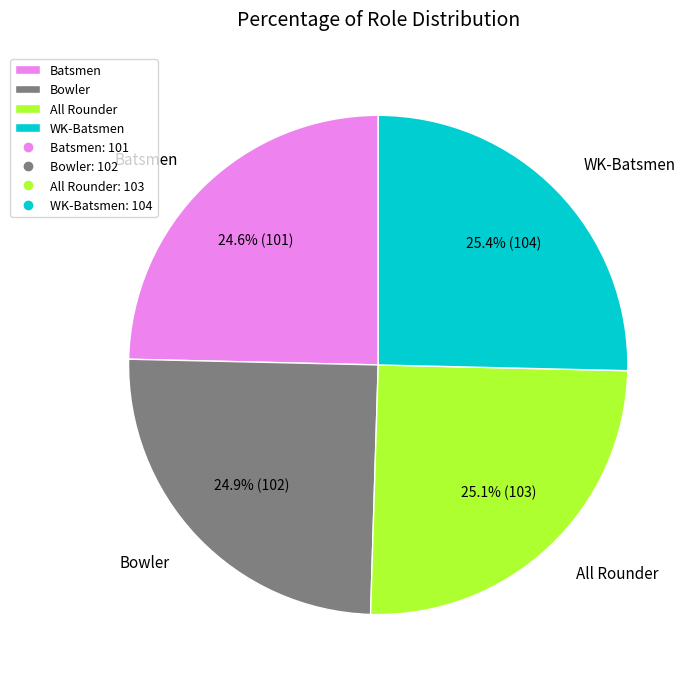

How many segments does this pie chart have?

4